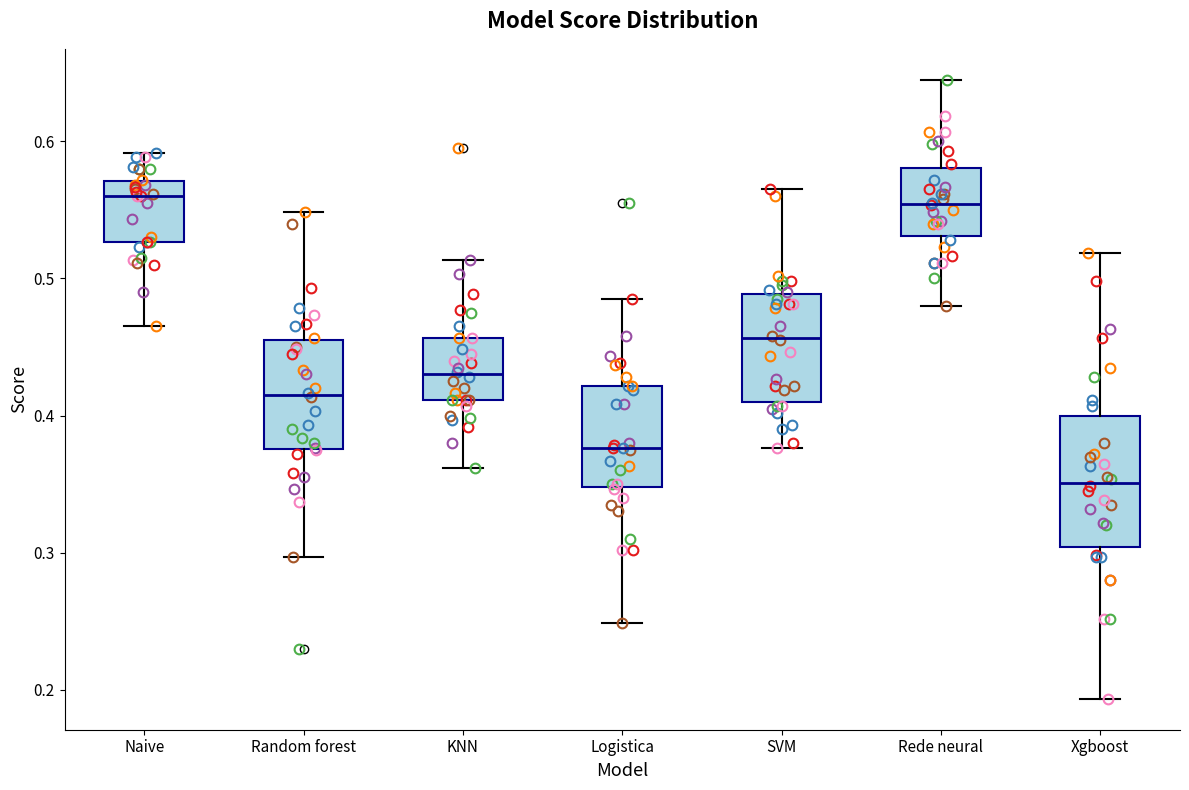

Reading left to right, read every box against the y-axis: the position of its median line, the range the box covers, and the ends of its whiskers. The values are not printed on the chart, so give them approximately, as read against the axis.

Naive: median 0.56, box 0.53 to 0.57, whiskers 0.47 to 0.59
Random forest: median 0.42, box 0.38 to 0.46, whiskers 0.30 to 0.55
KNN: median 0.43, box 0.41 to 0.46, whiskers 0.36 to 0.51
Logistica: median 0.38, box 0.35 to 0.42, whiskers 0.25 to 0.49
SVM: median 0.46, box 0.41 to 0.49, whiskers 0.38 to 0.57
Rede neural: median 0.55, box 0.53 to 0.58, whiskers 0.48 to 0.65
Xgboost: median 0.35, box 0.30 to 0.40, whiskers 0.19 to 0.52